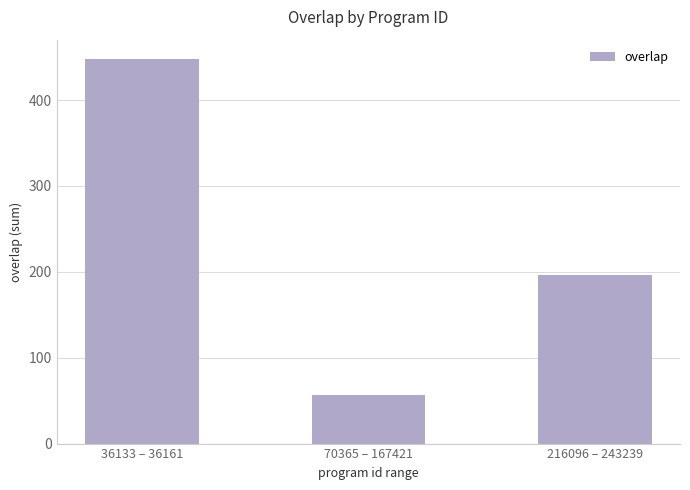

What is the change in value from 70365 – 167421 to 216096 – 243239?

+140